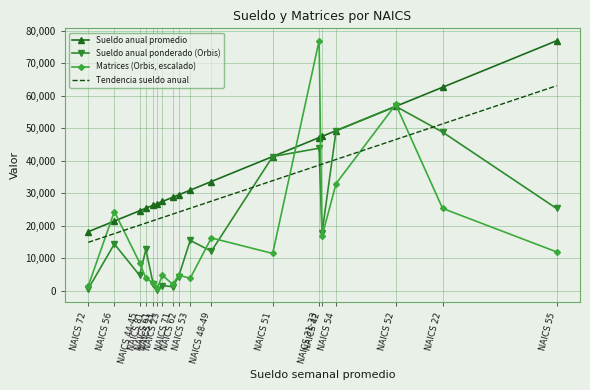

Which series has the largest total across all categories?

Sueldo anual promedio